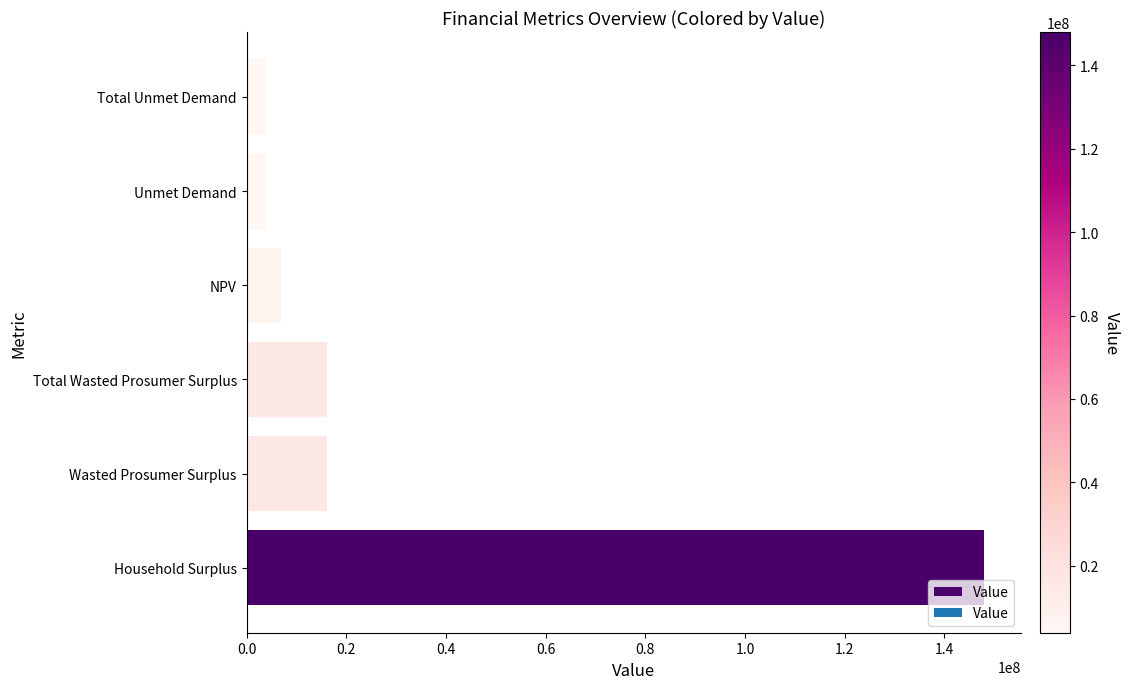

How many values exceed 16052082?

3